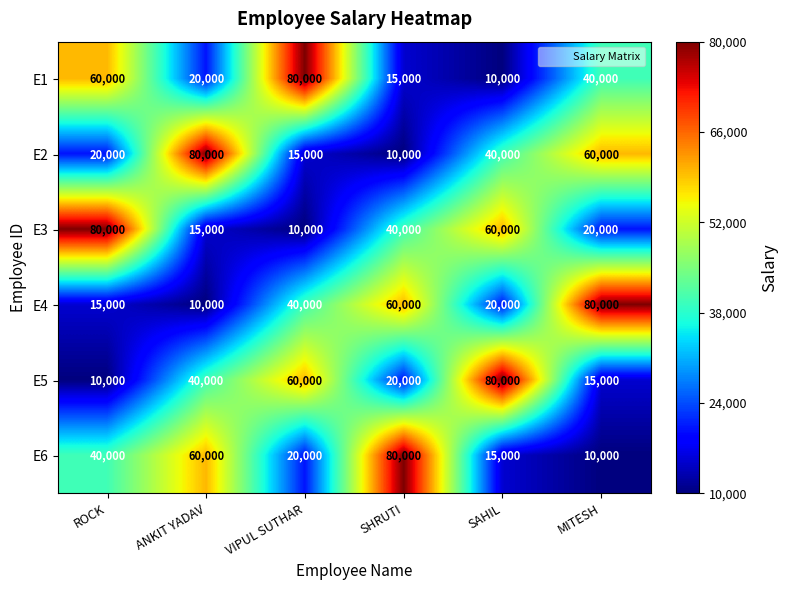

At how many categories does at least one series exceed 13361?

6